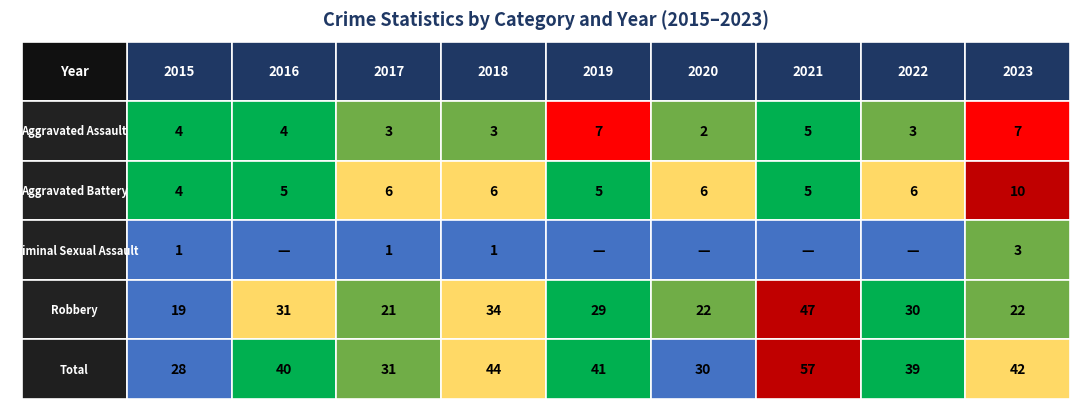

Between 2015 and 2022, which is larger?

2015